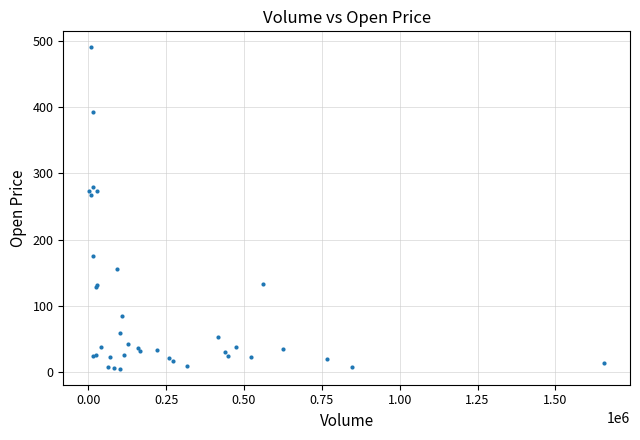

What Y value in the scatter plot is closest to 247?

266.8